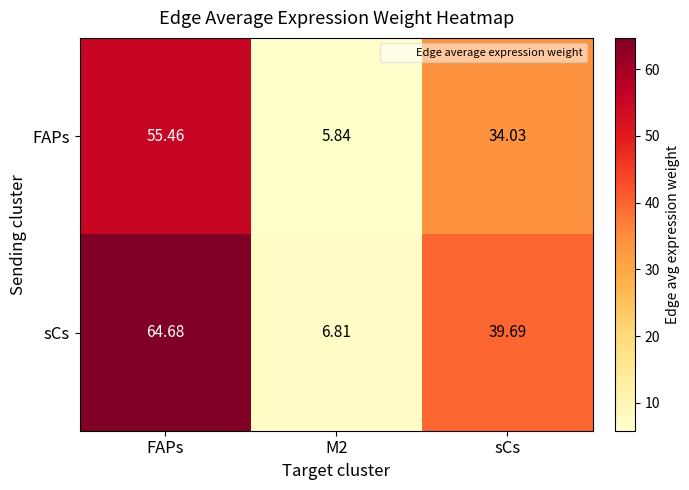

Where does the sCs series first go above 39?

FAPs